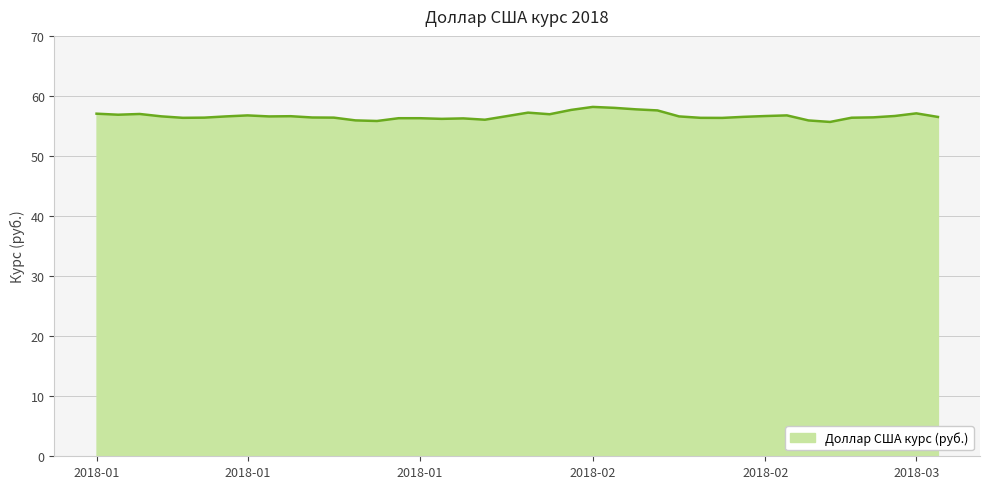

What is the maximum value shown in the chart?

58.2